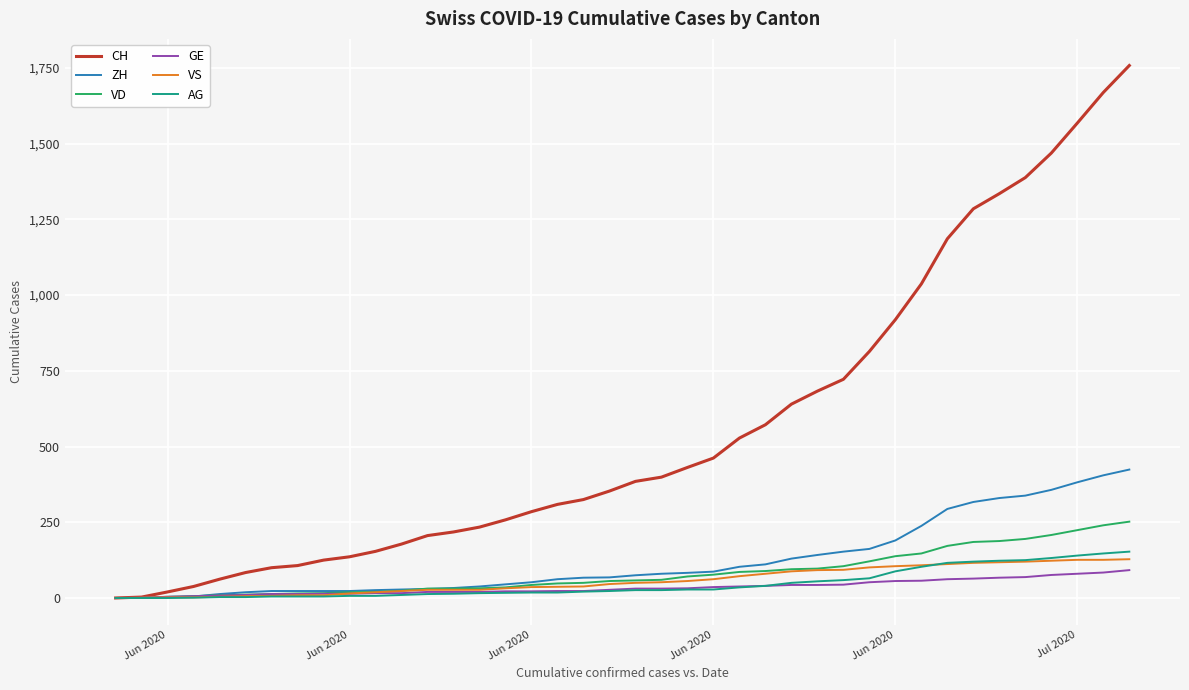

What is the maximum value shown in the chart?

1758